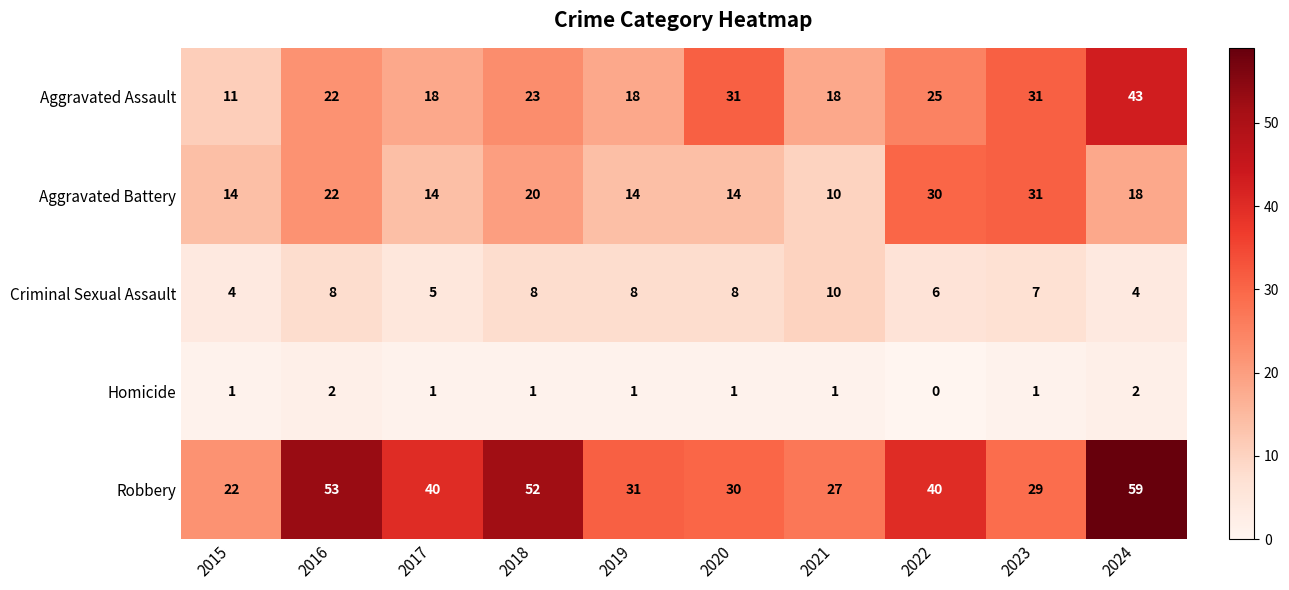

What is the difference between the second highest and second lowest values in the Criminal Sexual Assault series?

4